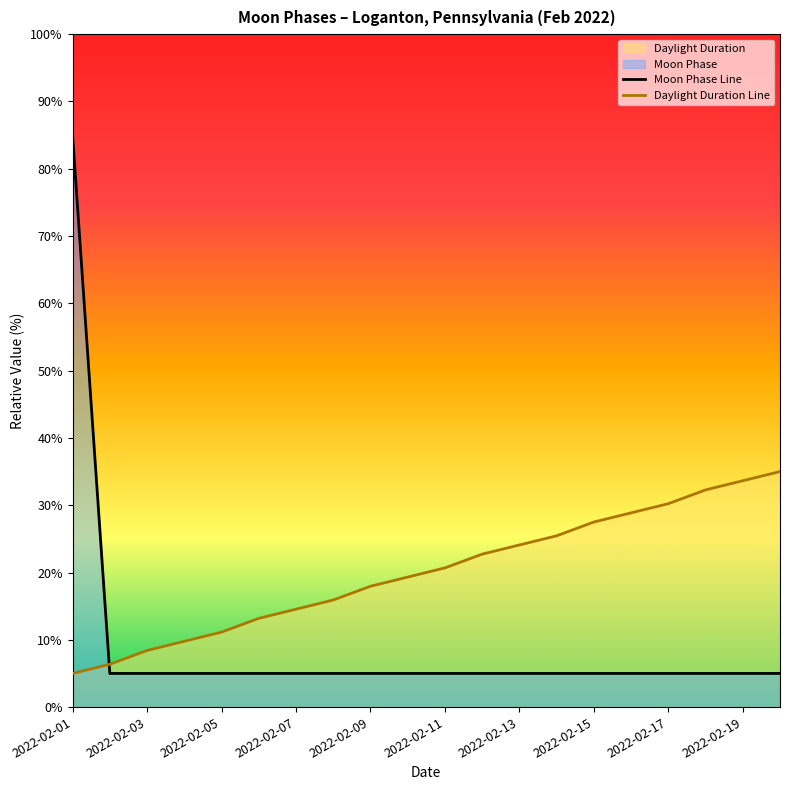

What is the minimum value for Daylight Duration Line?

5.0